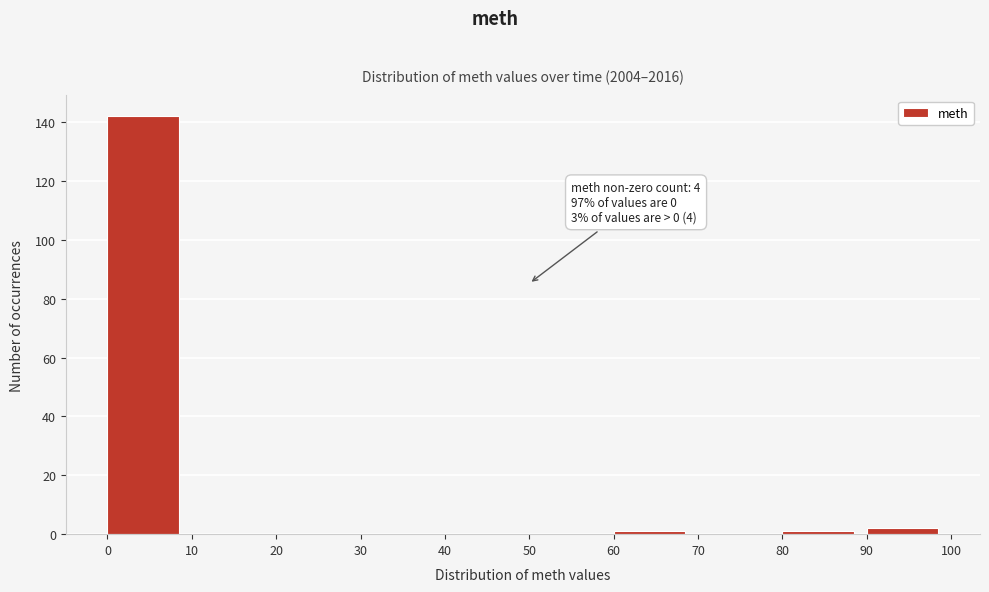

Which range on the x-axis has the tallest bar?

0 to 10